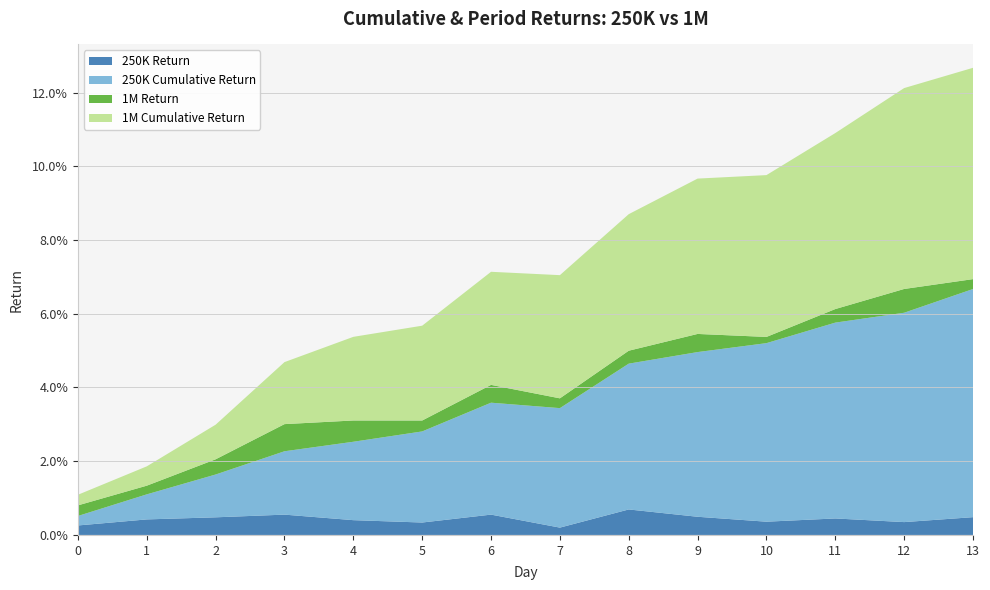

Reading left to right, transcribe all the data shown in this chart.

250K Return: 0.0	0.0	0.0	0.0	0.0	0.0	0.0	0.0	0.0	0.0	0.0	0.0	0.0	0.0
250K Cumulative Return: 0.0	0.0	0.0	0.0	0.0	0.0	0.0	0.0	0.0	0.0	0.0	0.1	0.1	0.1
1M Return: 0.0	0.0	0.0	0.0	0.0	0.0	0.0	0.0	0.0	0.0	0.0	0.0	0.0	0.0
1M Cumulative Return: 0.0	0.0	0.0	0.0	0.0	0.0	0.0	0.0	0.0	0.0	0.0	0.0	0.1	0.1